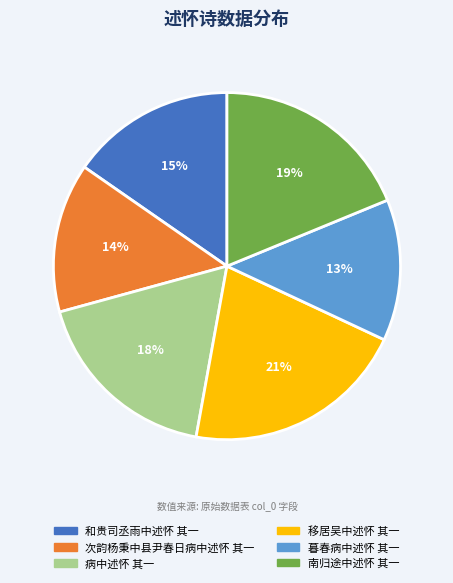

Do 暮春病中述怀 其一 and 病中述怀 其一 together represent more than half of the pie?

No